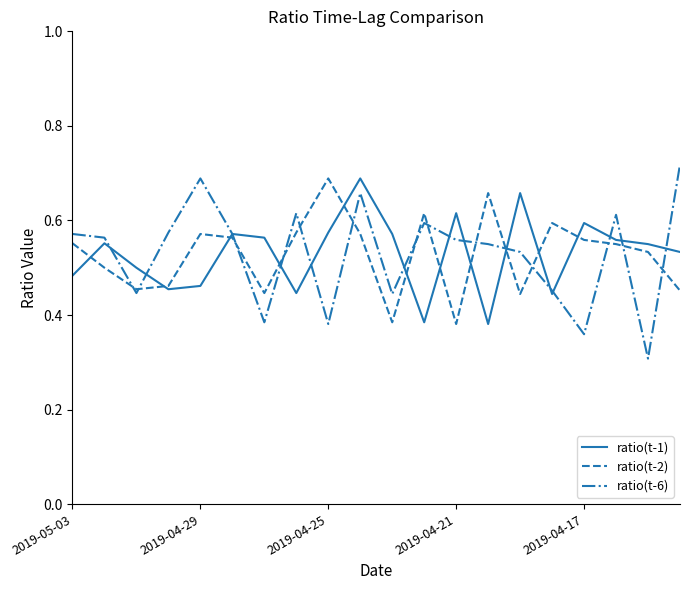

What is the lowest value of the ratio(t-6) series?

0.3